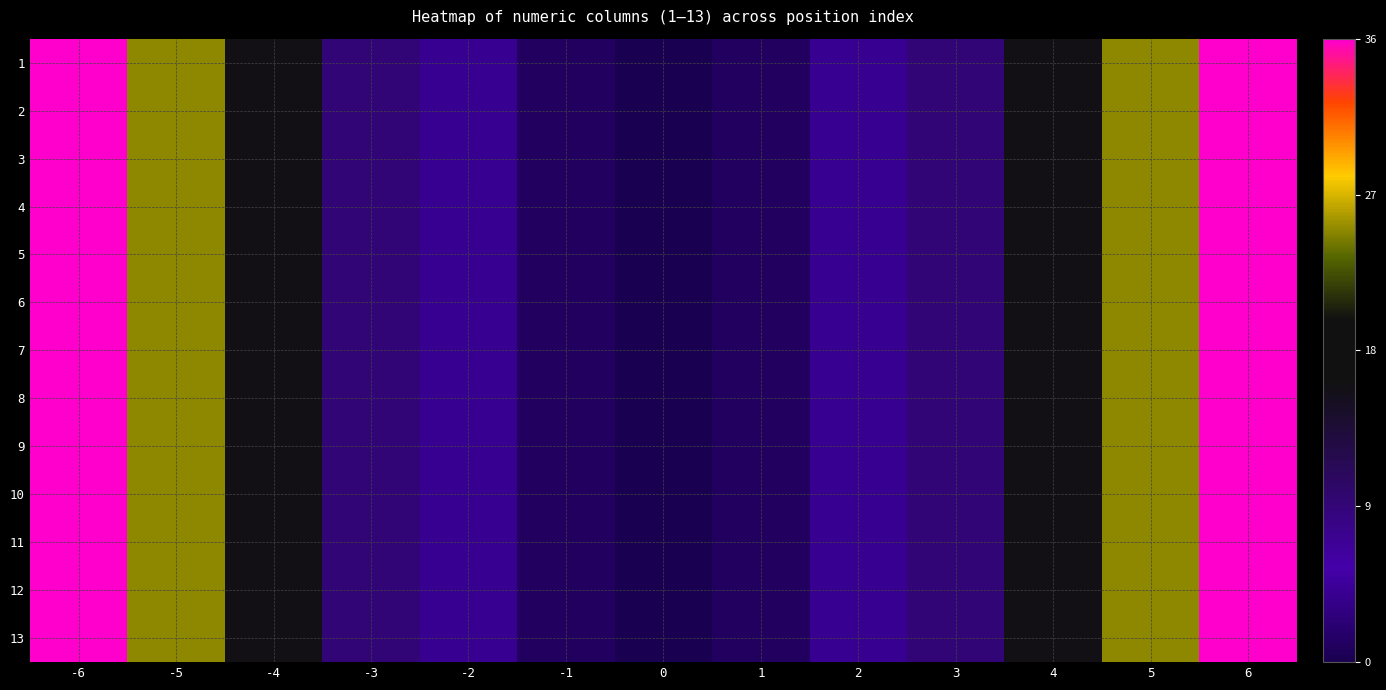

Reading left to right, what are all the values shown in this chart?

1: -6=1.0	-5=0.7	-4=0.4	-3=0.2	-2=0.1	-1=0.0	0=0.0	1=0.0	2=0.1	3=0.2	4=0.4	5=0.7	6=1.0
2: -6=1.0	-5=0.7	-4=0.4	-3=0.2	-2=0.1	-1=0.0	0=0.0	1=0.0	2=0.1	3=0.2	4=0.4	5=0.7	6=1.0
3: -6=1.0	-5=0.7	-4=0.4	-3=0.2	-2=0.1	-1=0.0	0=0.0	1=0.0	2=0.1	3=0.2	4=0.4	5=0.7	6=1.0
4: -6=1.0	-5=0.7	-4=0.4	-3=0.2	-2=0.1	-1=0.0	0=0.0	1=0.0	2=0.1	3=0.2	4=0.4	5=0.7	6=1.0
5: -6=1.0	-5=0.7	-4=0.4	-3=0.2	-2=0.1	-1=0.0	0=0.0	1=0.0	2=0.1	3=0.2	4=0.4	5=0.7	6=1.0
6: -6=1.0	-5=0.7	-4=0.4	-3=0.2	-2=0.1	-1=0.0	0=0.0	1=0.0	2=0.1	3=0.2	4=0.4	5=0.7	6=1.0
7: -6=1.0	-5=0.7	-4=0.4	-3=0.2	-2=0.1	-1=0.0	0=0.0	1=0.0	2=0.1	3=0.2	4=0.4	5=0.7	6=1.0
8: -6=1.0	-5=0.7	-4=0.4	-3=0.2	-2=0.1	-1=0.0	0=0.0	1=0.0	2=0.1	3=0.2	4=0.4	5=0.7	6=1.0
9: -6=1.0	-5=0.7	-4=0.4	-3=0.2	-2=0.1	-1=0.0	0=0.0	1=0.0	2=0.1	3=0.2	4=0.4	5=0.7	6=1.0
10: -6=1.0	-5=0.7	-4=0.4	-3=0.2	-2=0.1	-1=0.0	0=0.0	1=0.0	2=0.1	3=0.2	4=0.4	5=0.7	6=1.0
11: -6=1.0	-5=0.7	-4=0.4	-3=0.2	-2=0.1	-1=0.0	0=0.0	1=0.0	2=0.1	3=0.2	4=0.4	5=0.7	6=1.0
12: -6=1.0	-5=0.7	-4=0.4	-3=0.2	-2=0.1	-1=0.0	0=0.0	1=0.0	2=0.1	3=0.2	4=0.4	5=0.7	6=1.0
13: -6=1.0	-5=0.7	-4=0.4	-3=0.2	-2=0.1	-1=0.0	0=0.0	1=0.0	2=0.1	3=0.2	4=0.4	5=0.7	6=1.0